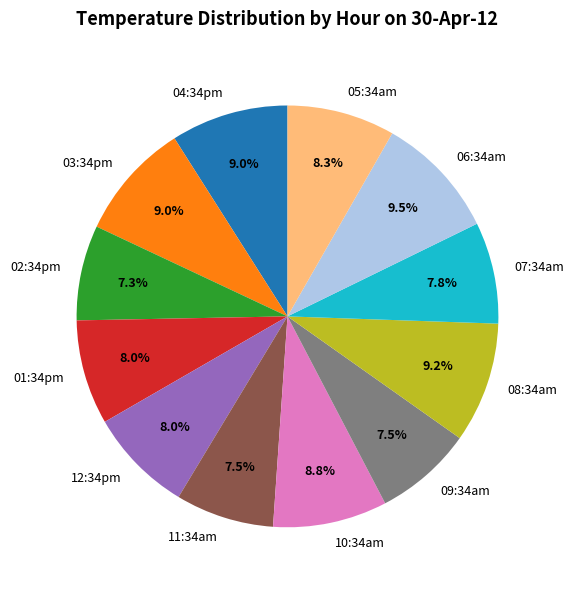

What is the ratio of the value at 11:34am to the value at 08:34am?

0.8